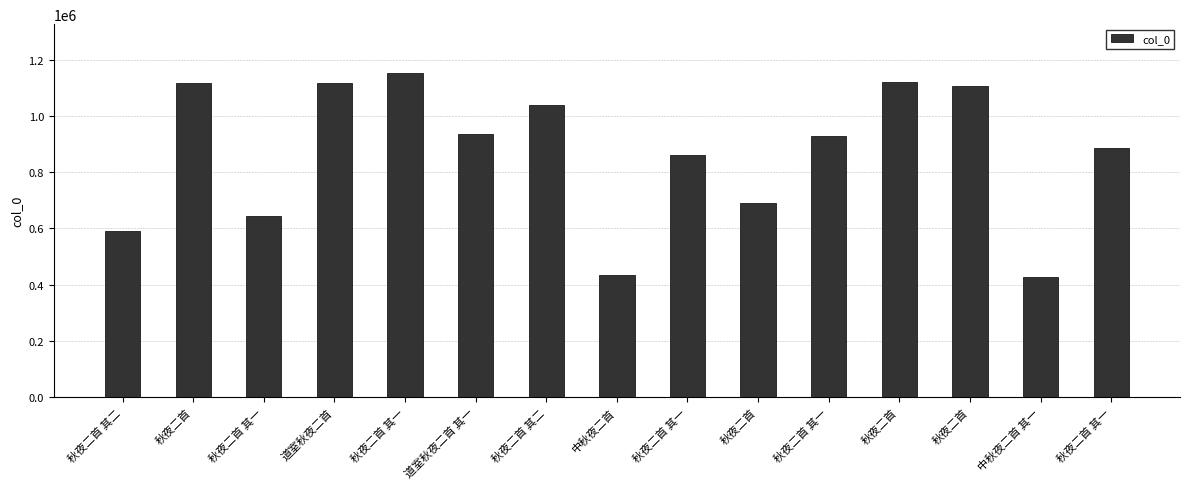

What is the smallest value displayed?

428083